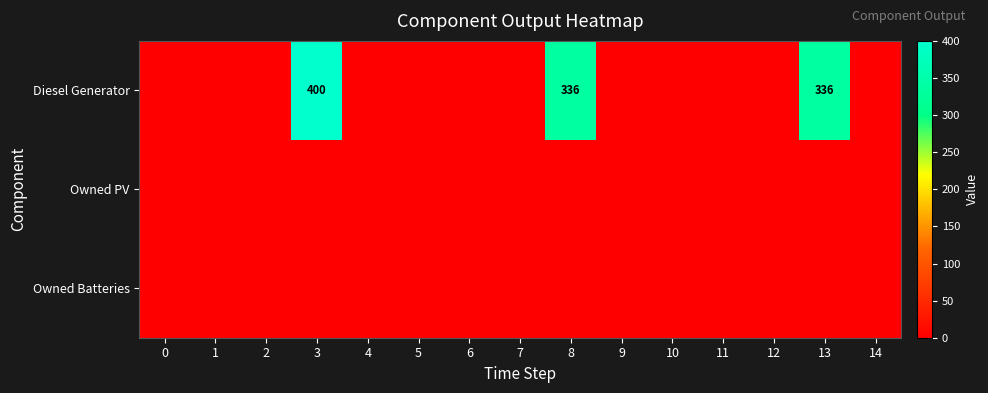

What is the maximum value shown in the chart?

400